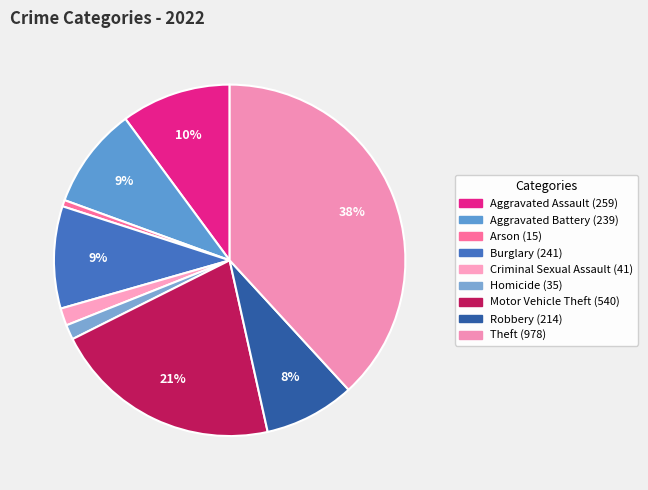

Is the sum of Criminal Sexual Assault and Motor Vehicle Theft greater than half?

No